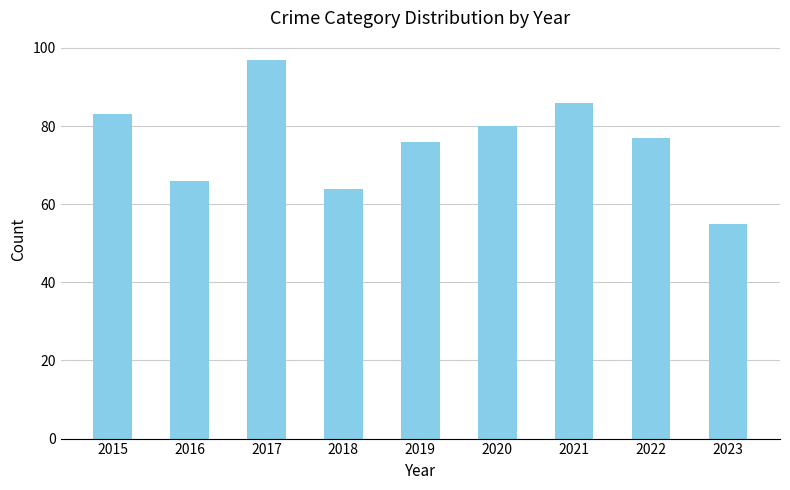

Reading left to right, what are all the values shown in this chart?

2015=83	2016=66	2017=97	2018=64	2019=76	2020=80	2021=86	2022=77	2023=55